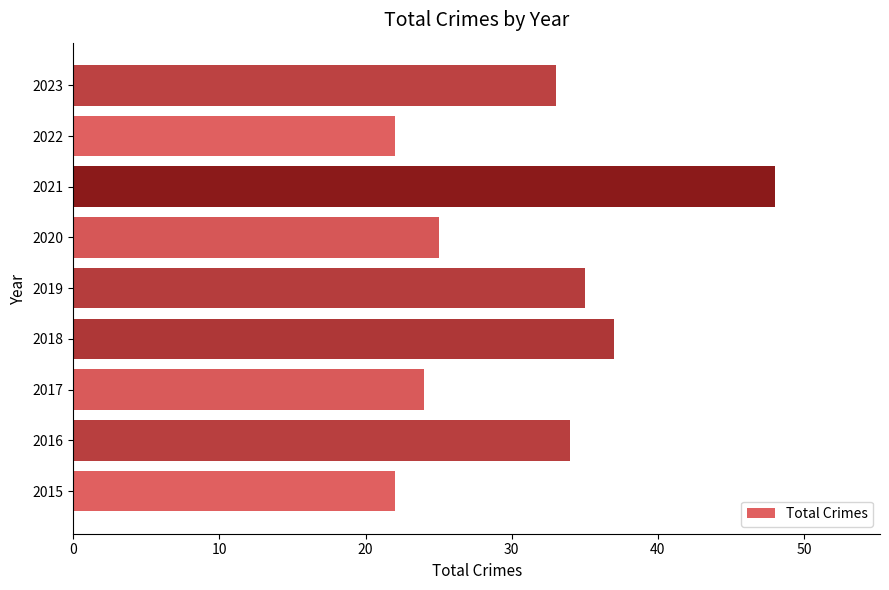

What is the approximate value at 2020?

25